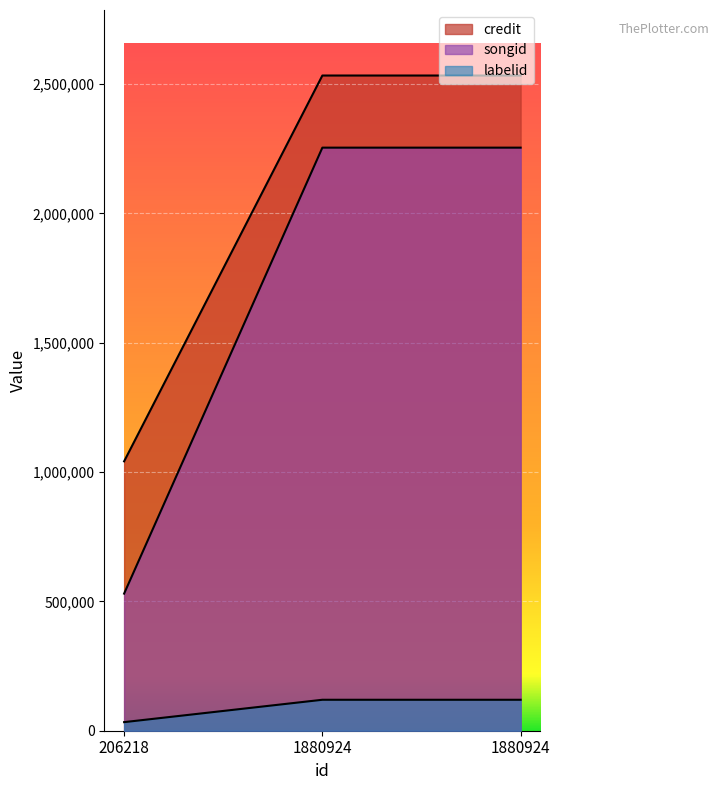

What is the value of the credit point at the 3rd from the left?

2532690